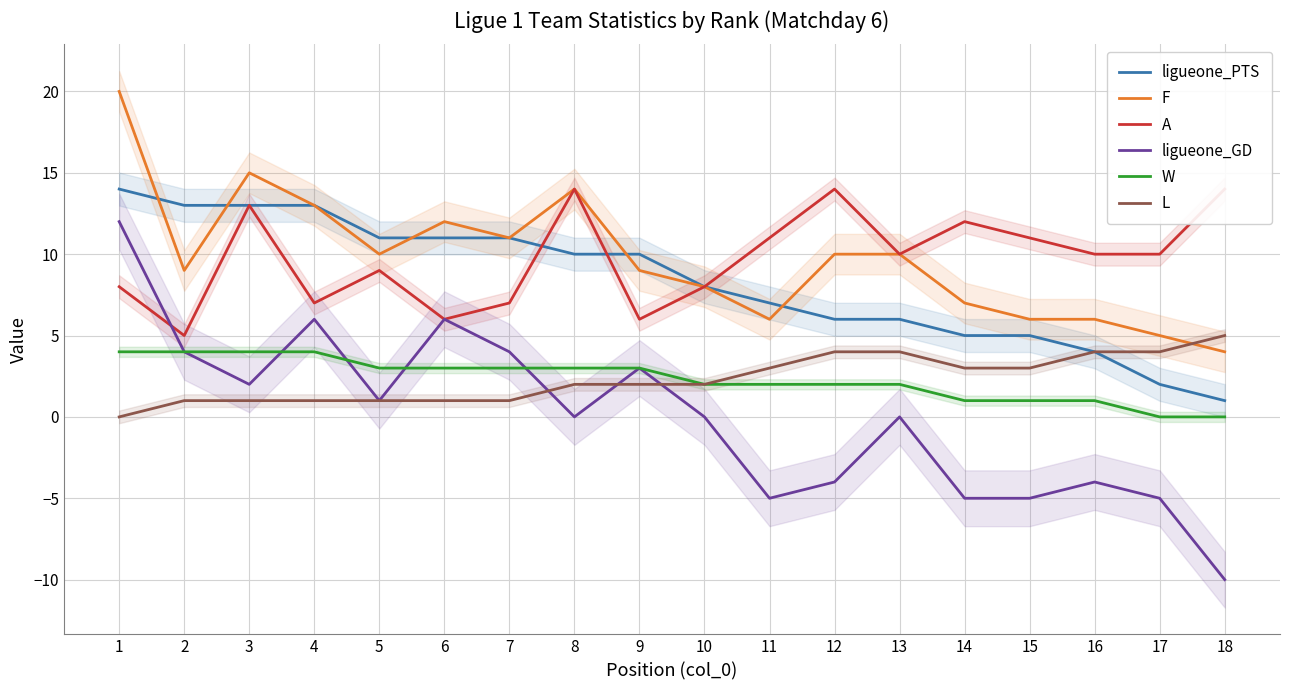

Is it true that F equals 4 at 15?

False